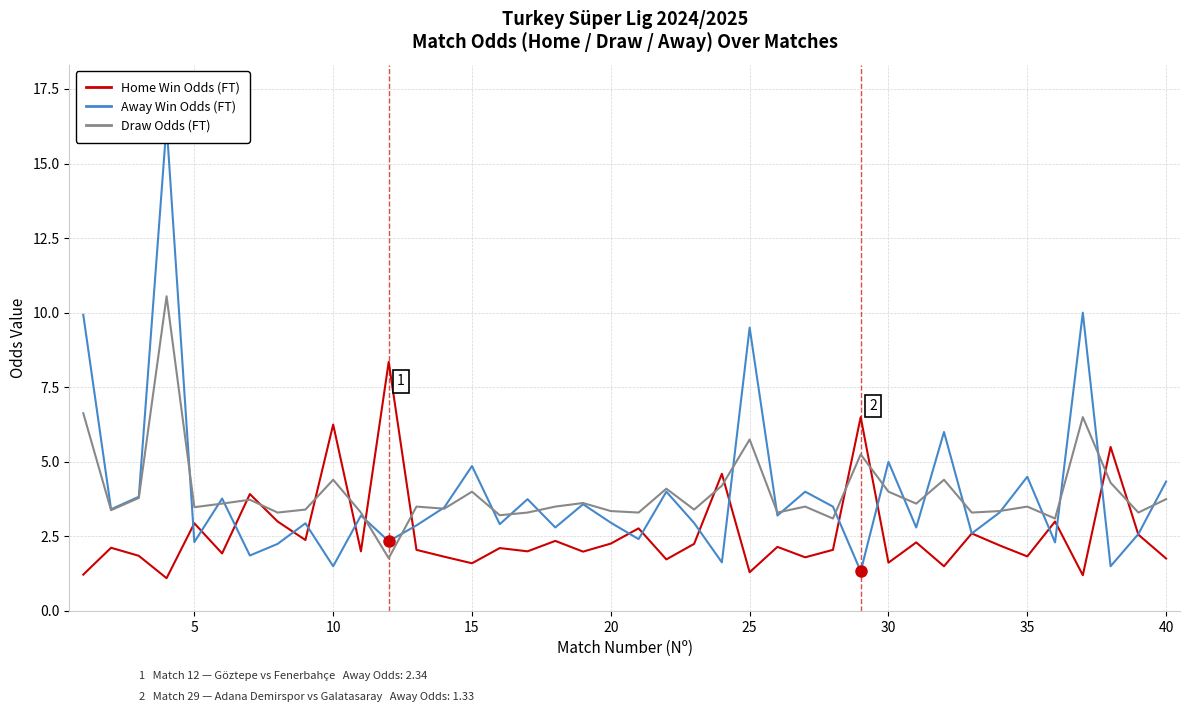

Count the number of data series in this chart.

3